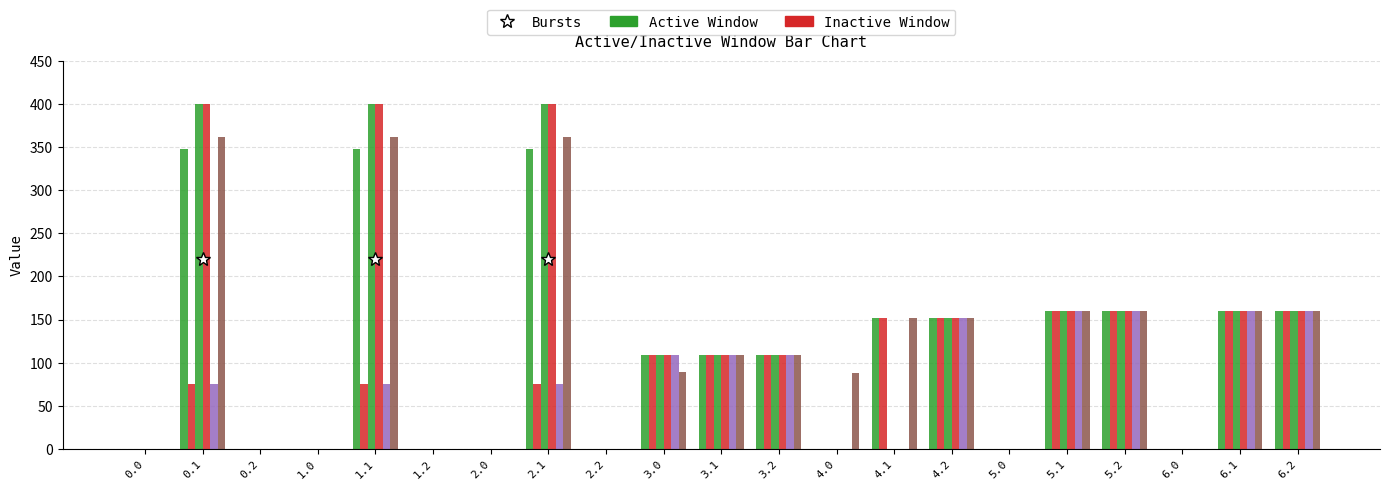

How many data points does each series have?

21